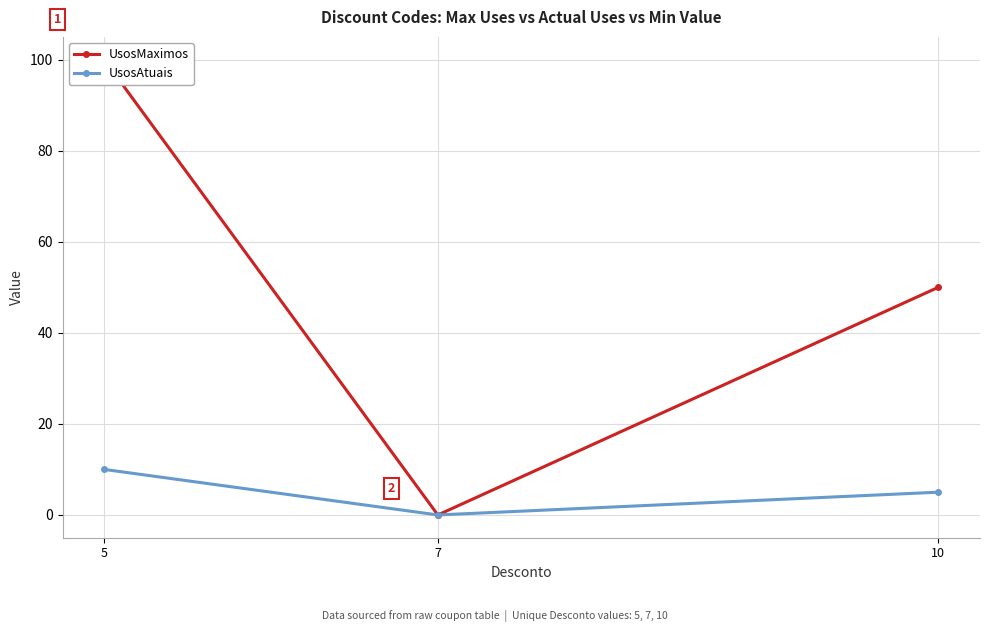

What is the sum of the UsosMaximos values at 5 and 7?

100